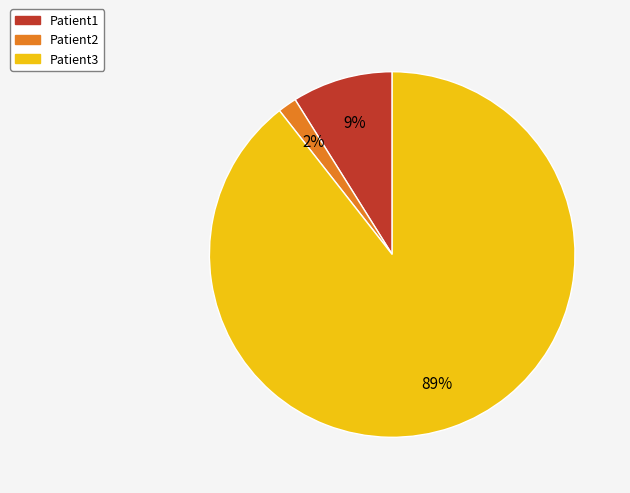

Which slice is the largest?

Patient3